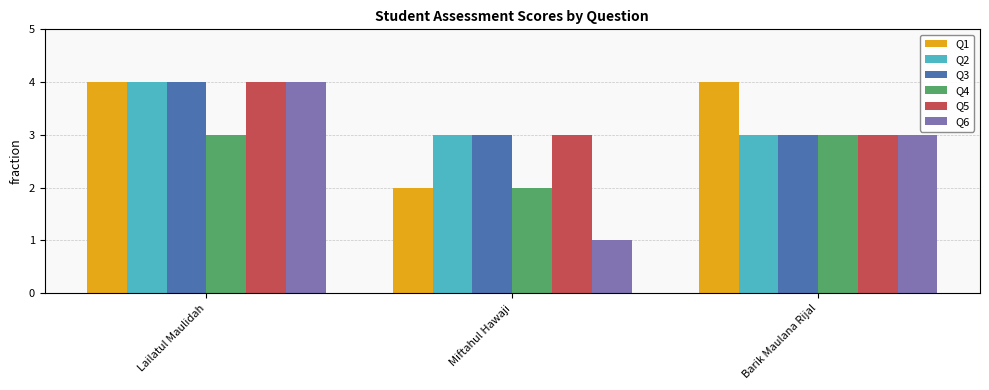

Which series has the largest range (max minus min)?

Q6